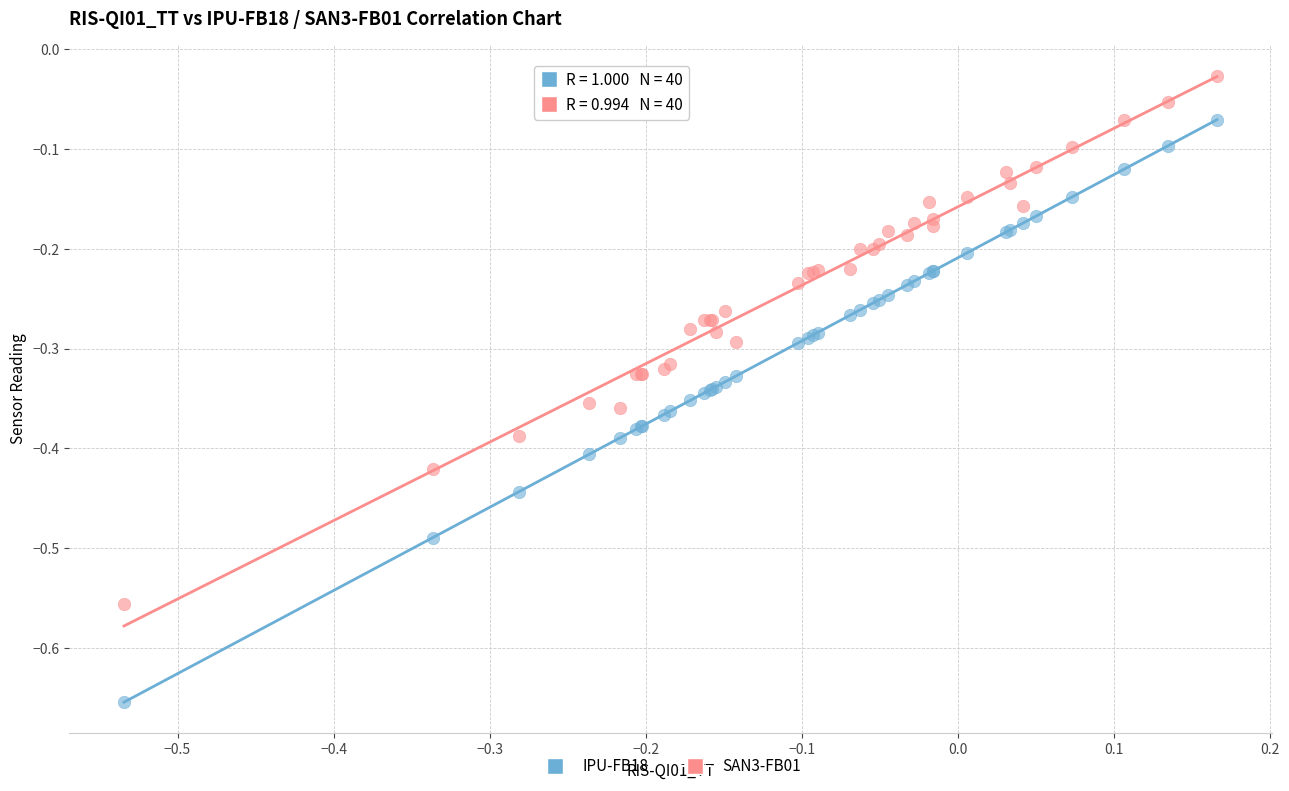

Which series has the largest Y range (max minus min)?

IPU-FB18